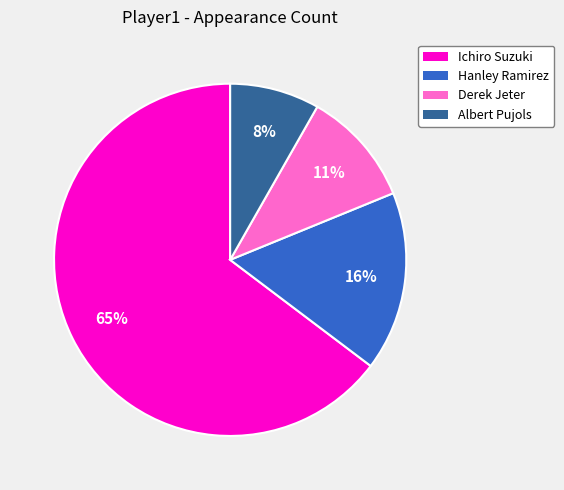

What is the smallest slice in the pie chart?

Albert Pujols